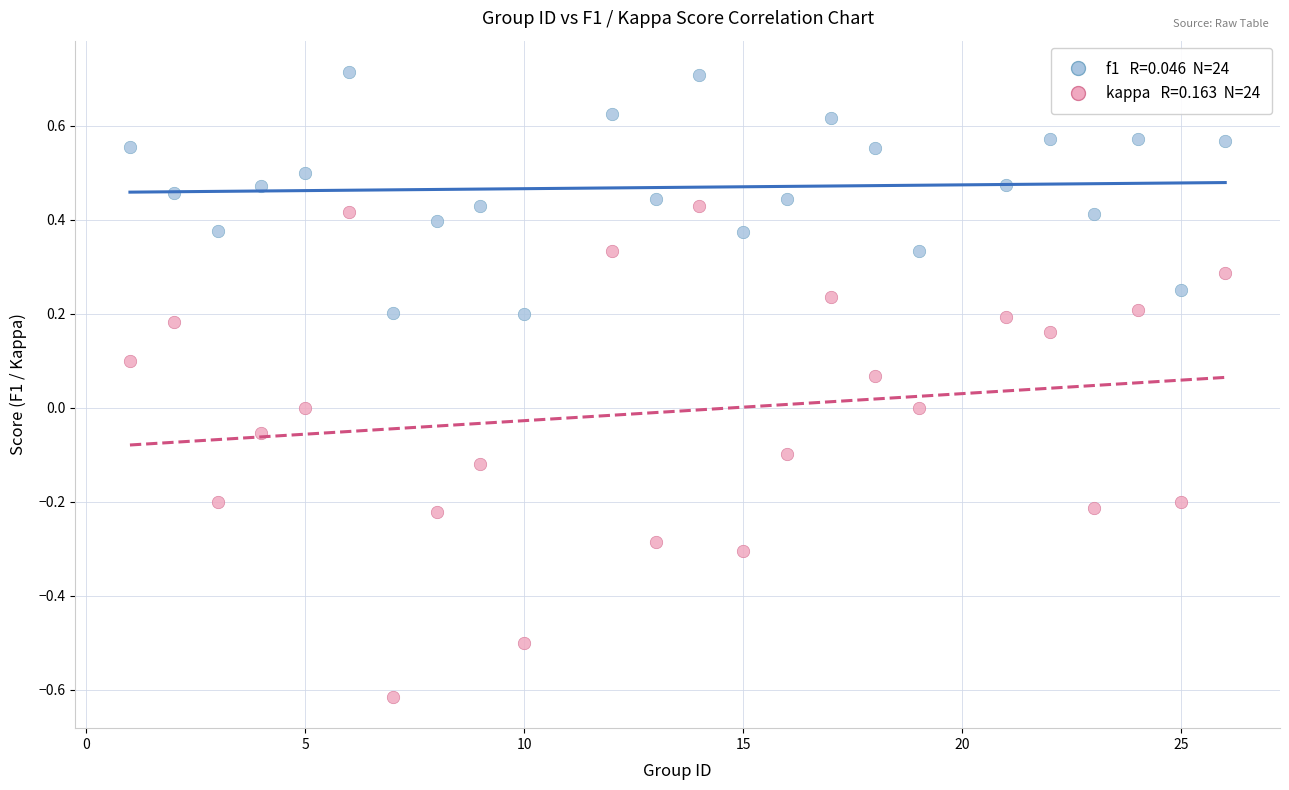

Across all data points, what is the range of Y values (max minus min)?

1.3